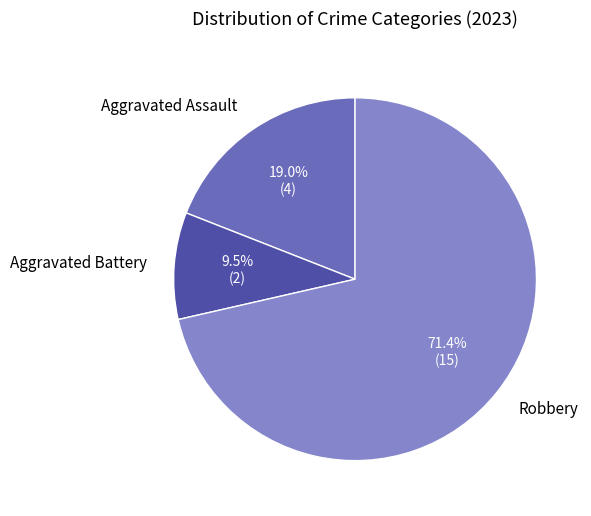

How many segments does this pie chart have?

3